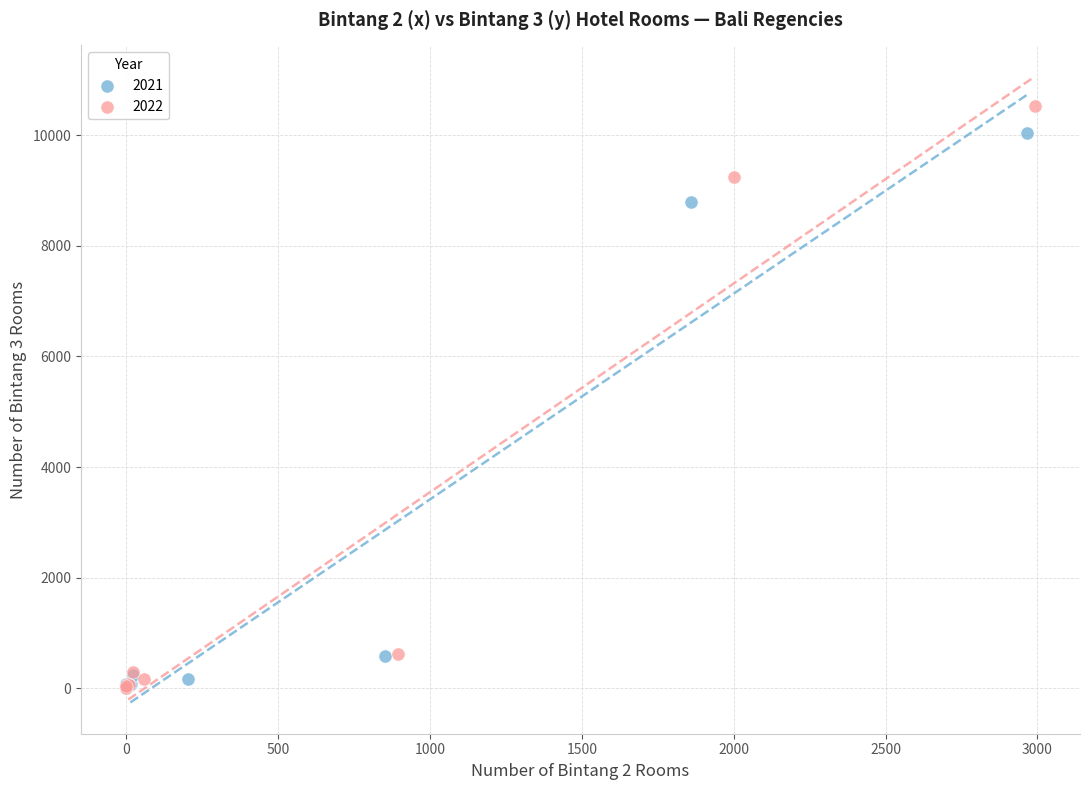

Which series has the largest Y range (max minus min)?

2022